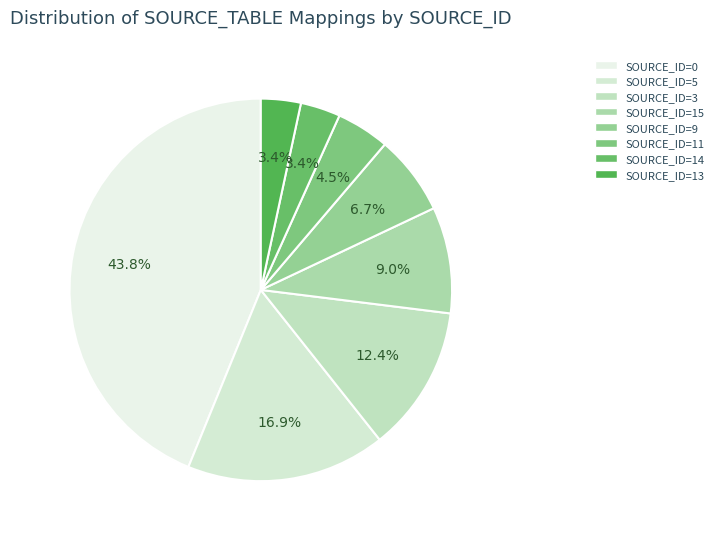

To the nearest percent, what is the difference between the largest and smallest slice percentages?

40%